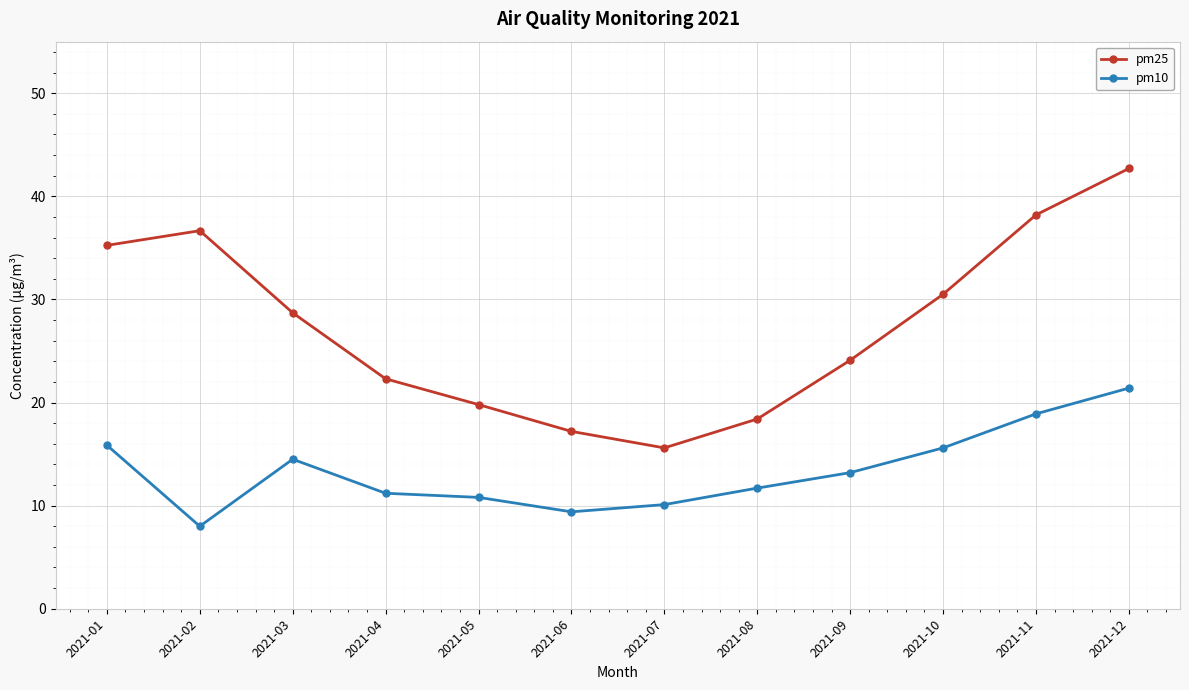

Reading left to right, extract all data points from this chart.

pm25: 35.2	36.7	28.7	22.3	19.8	17.2	15.6	18.4	24.1	30.5	38.2	42.7
pm10: 15.9	8.0	14.5	11.2	10.8	9.4	10.1	11.7	13.2	15.6	18.9	21.4